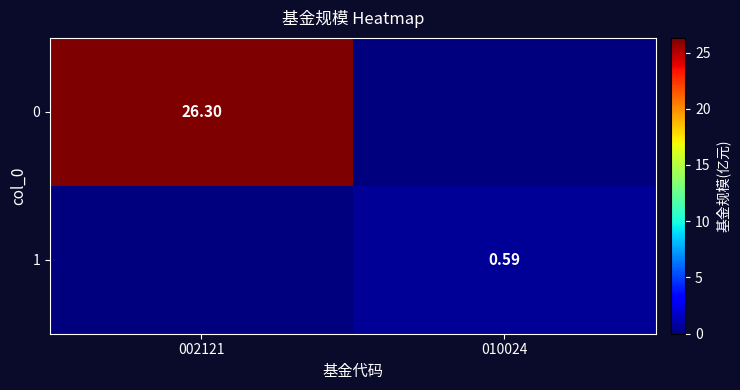

At which category is the sum across all series the highest?

002121